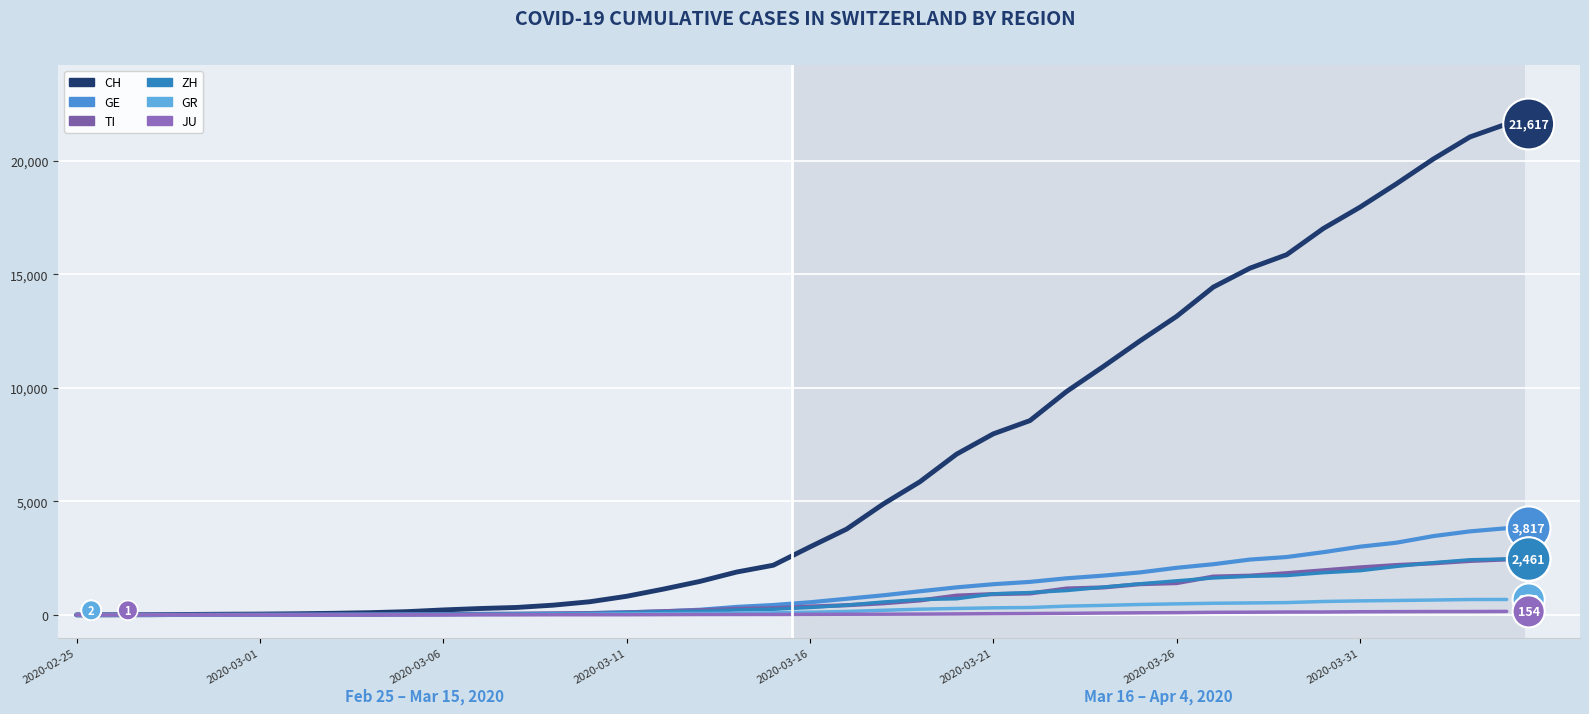

How many categories are shown in the chart?

40